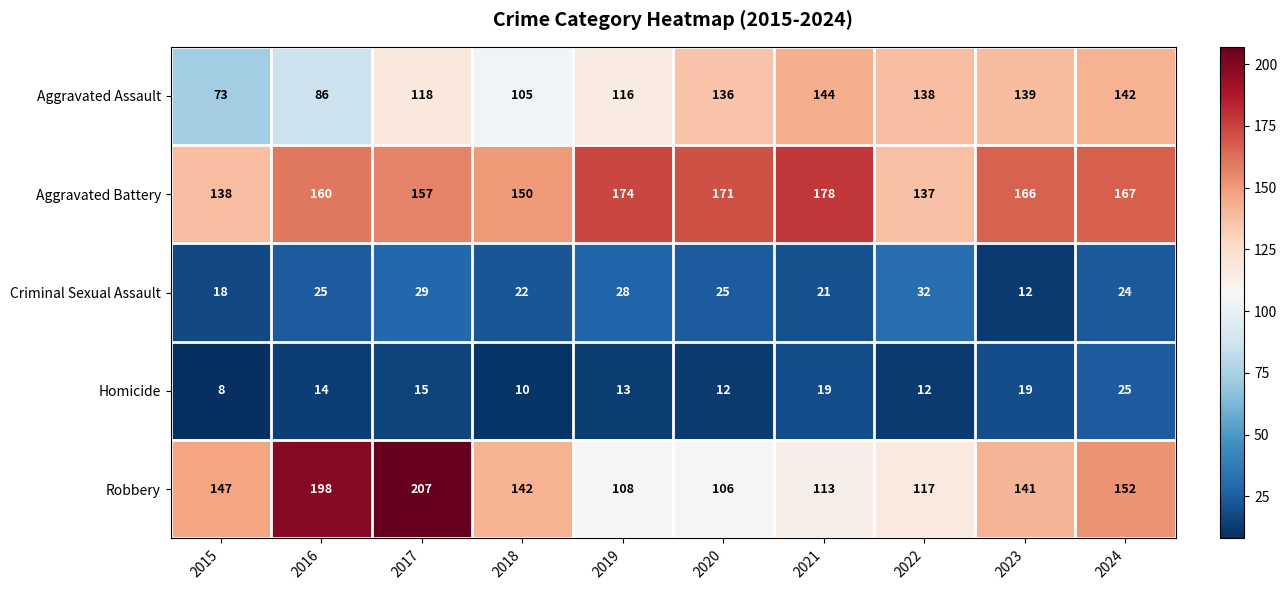

At which category is the sum across all series the highest?

2017